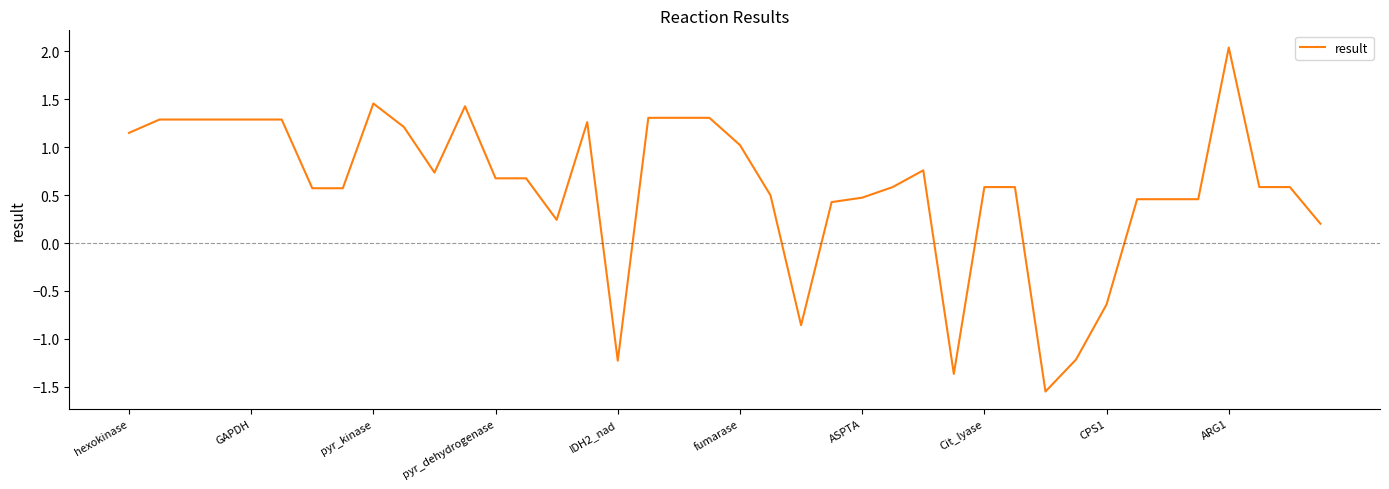

What is the greatest value displayed?

2.0